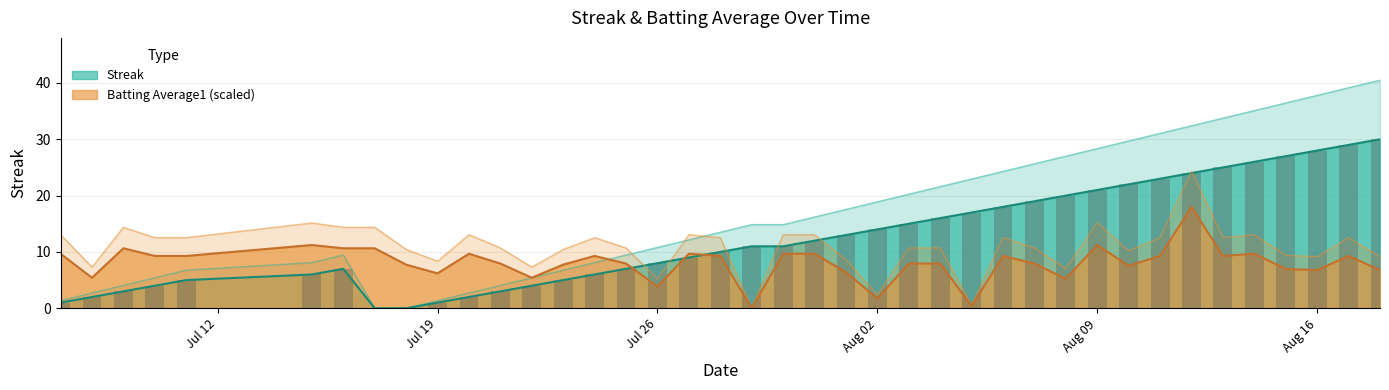

After their last crossing, which series has the higher values: Streak or Batting Average1 (scaled)?

Streak